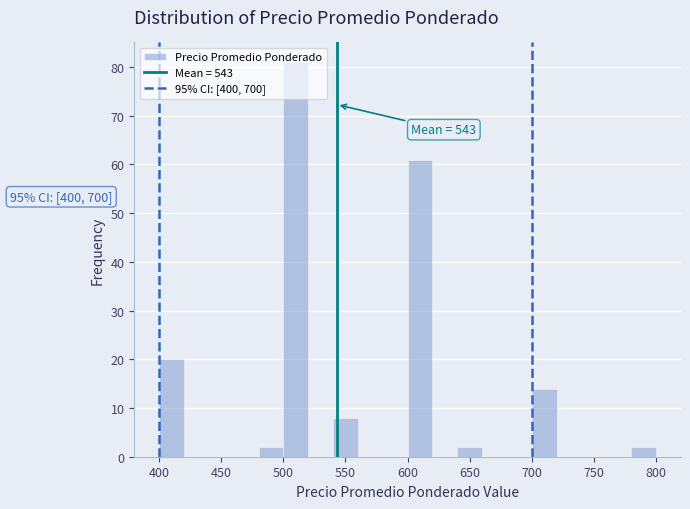

Which range on the x-axis has the tallest bar?

500 to 520